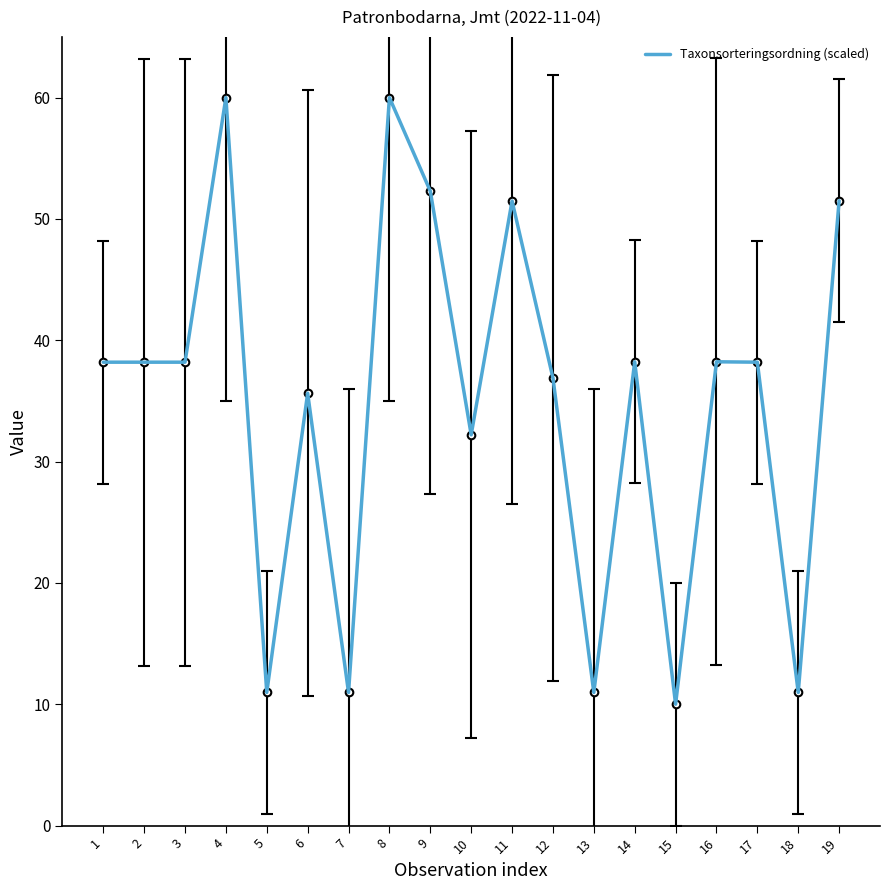

What is the ratio of the value at 4 to the value at 7?

5.5